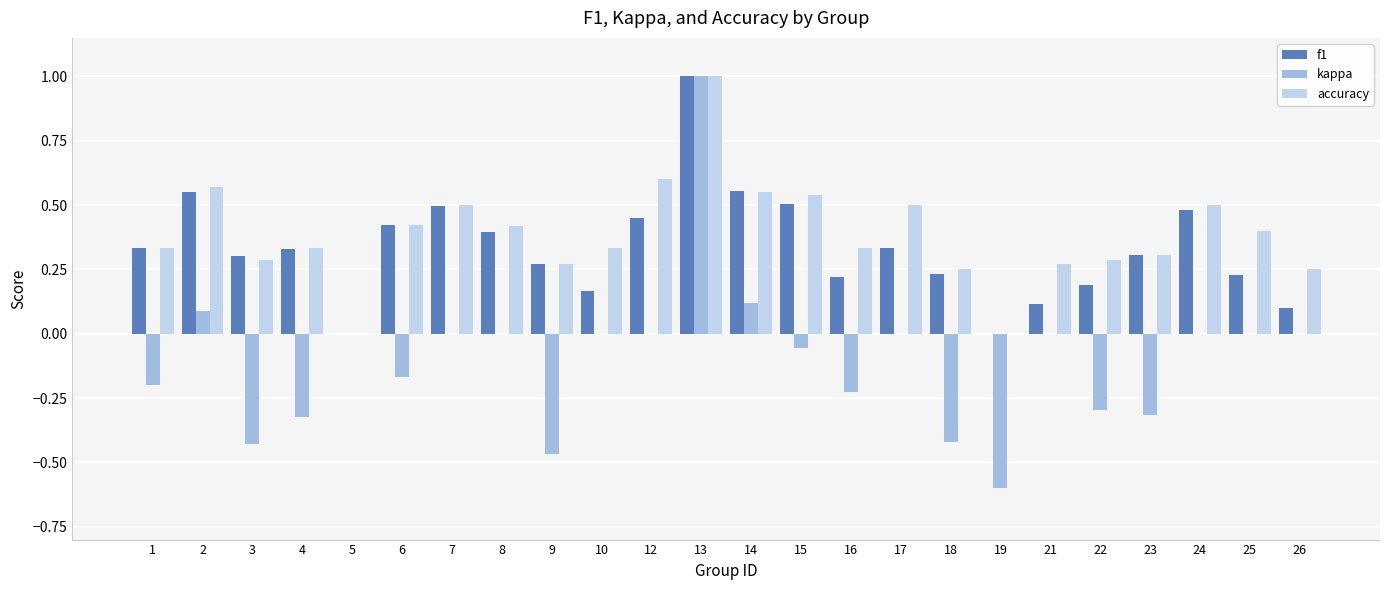

The value of accuracy at 15 is 0.5. True or false?

True